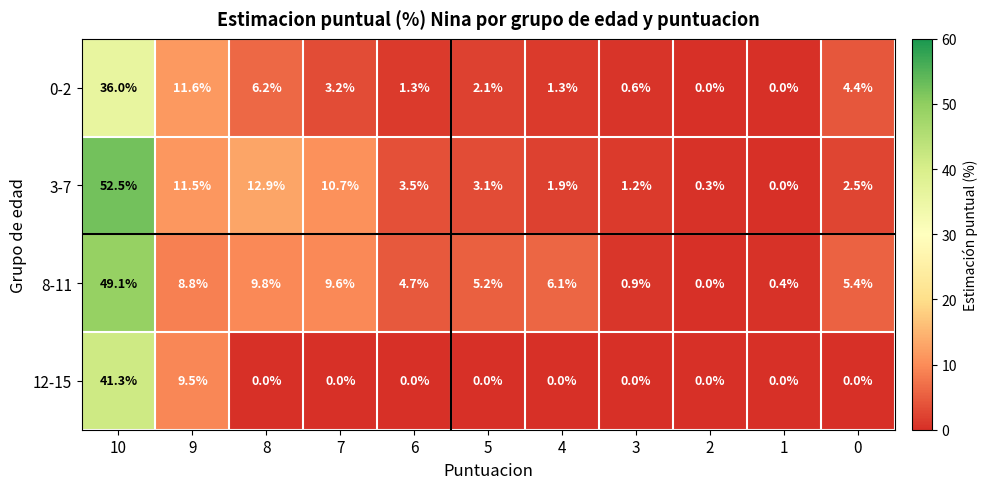

The 8-11 series shows 0.4 at 1. True or false?

True